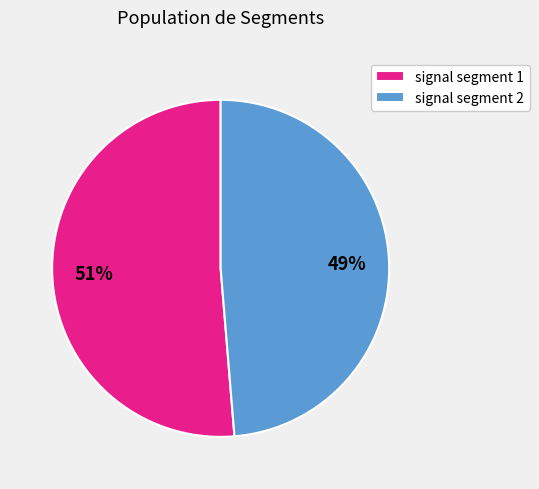

To the nearest percent, what is the average slice percentage?

50%